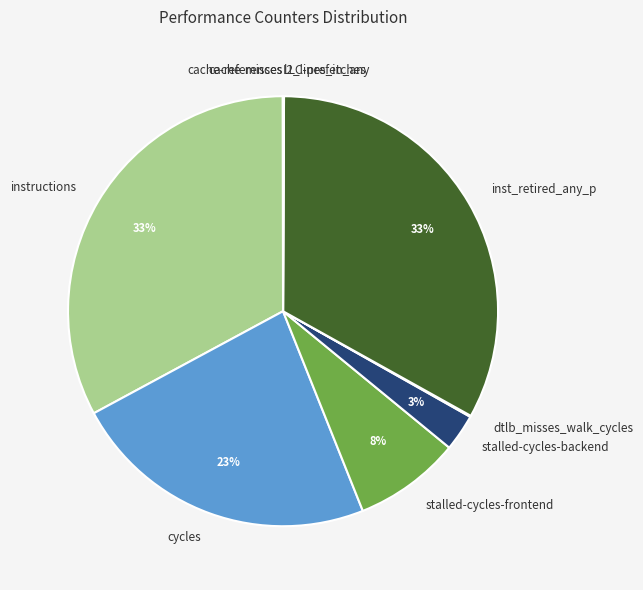

To the nearest percent, what is the average slice percentage?

10%